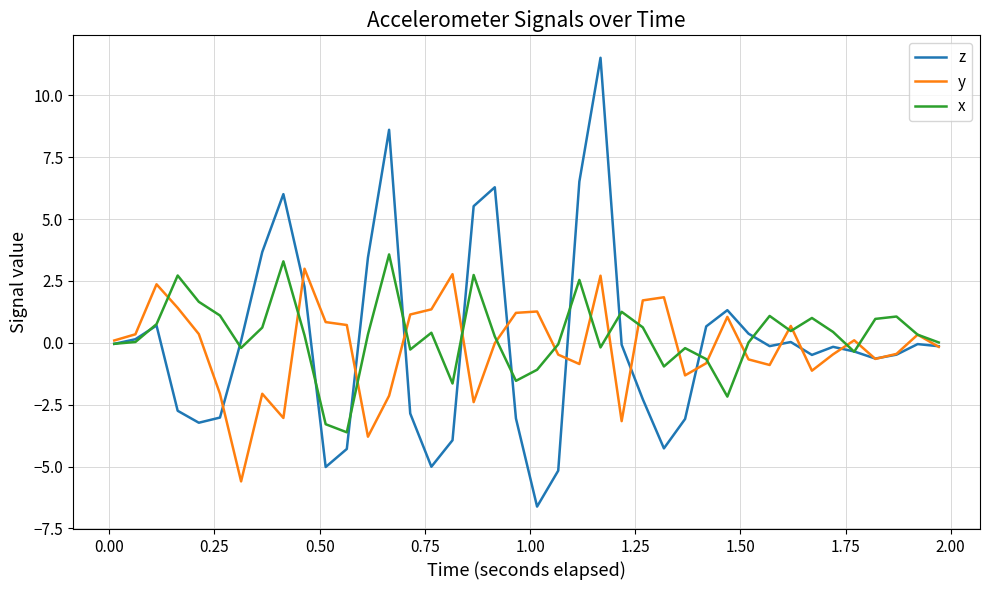

What is the highest value of the x series?

3.6